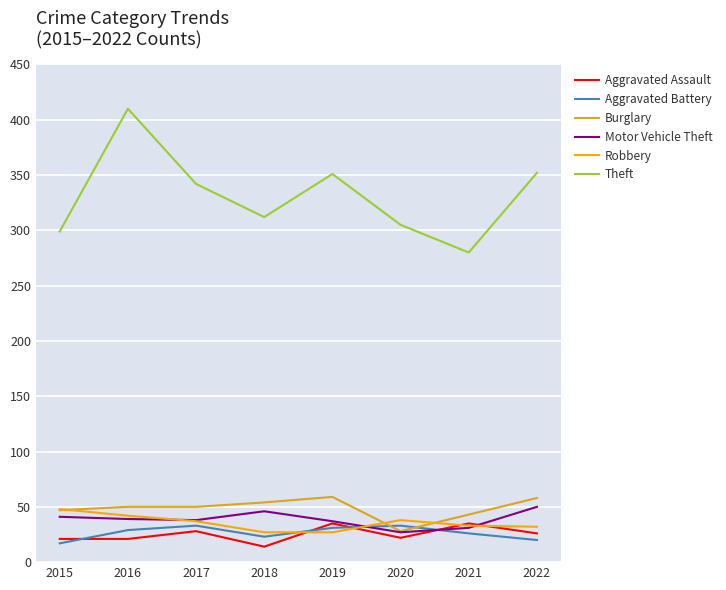

True or false: Theft and Motor Vehicle Theft cross at least once.

False